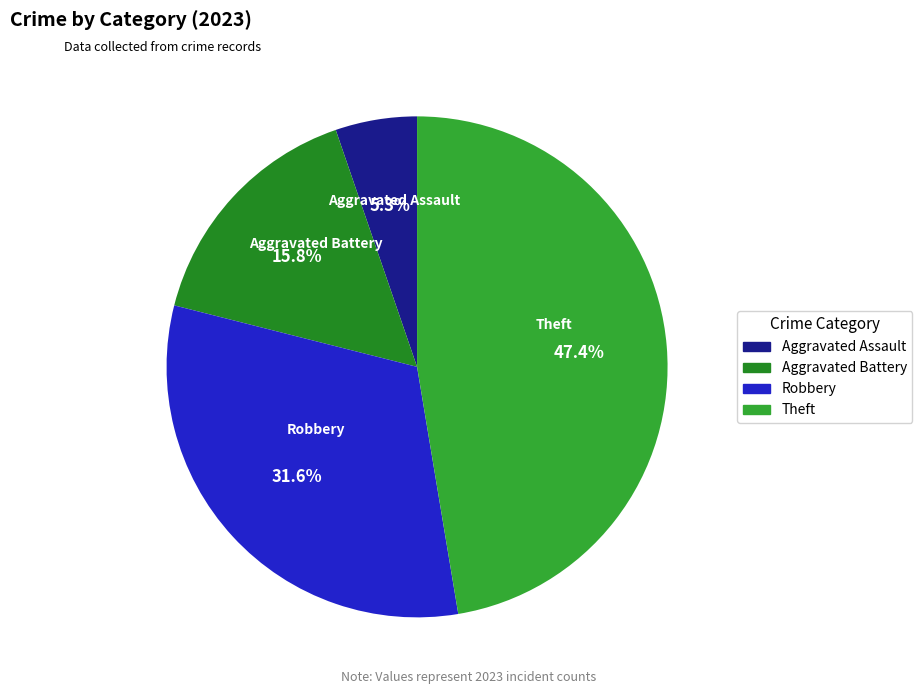

Between Aggravated Battery and Robbery, which is larger?

Robbery